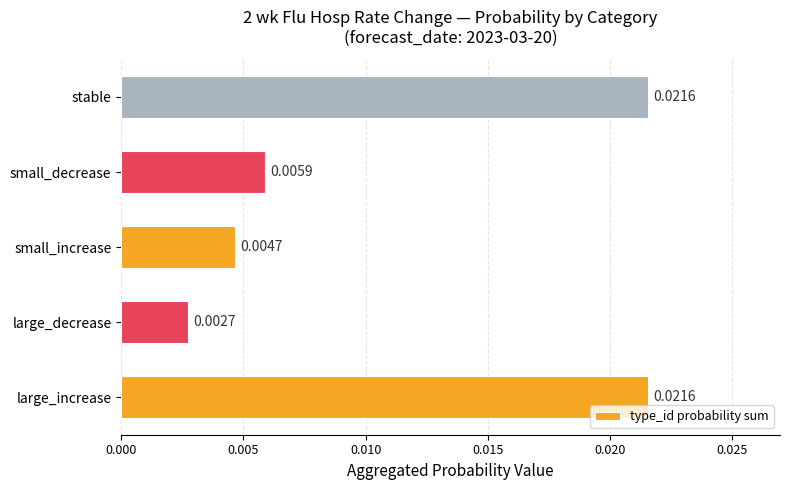

Which has a higher value, small_increase or large_increase?

large_increase